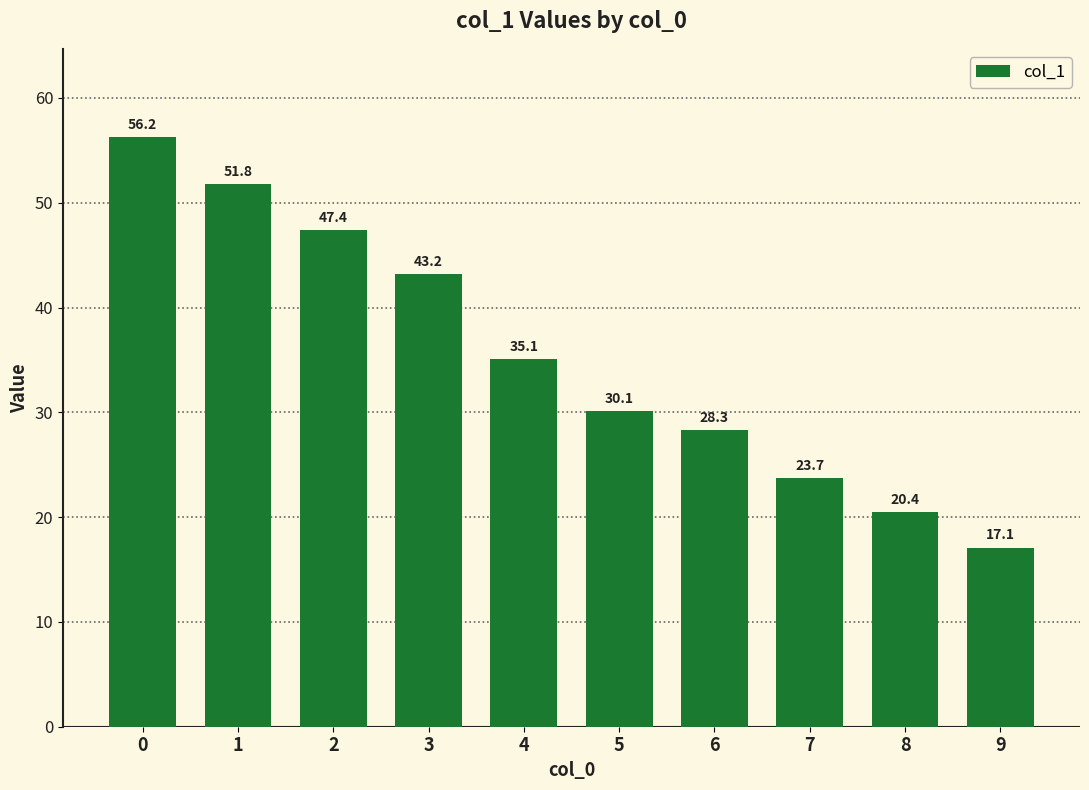

What is the sum of the values at 0 and 1?

108.1